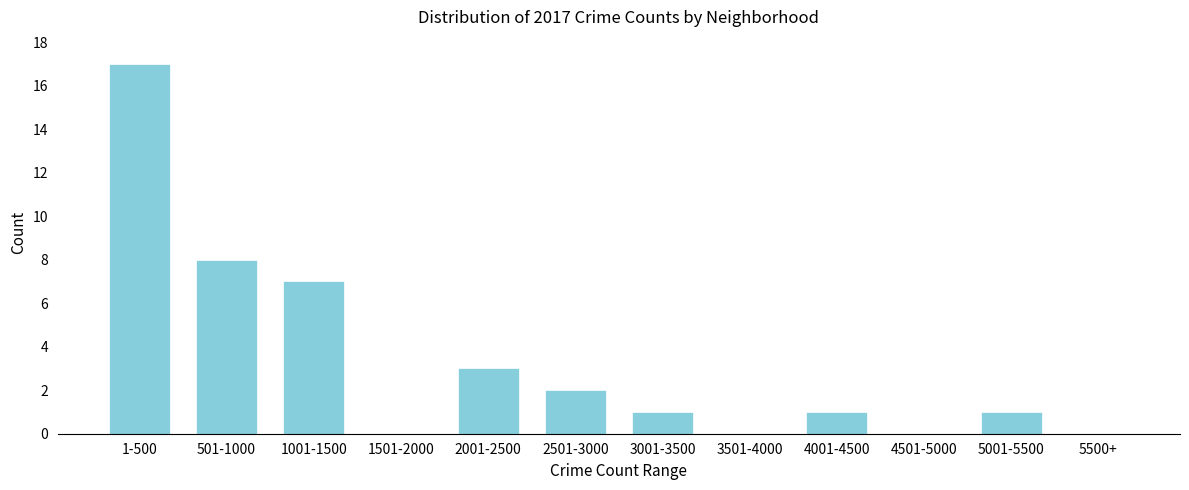

Reading left to right, extract all data points from this chart.

1-500=17	501-1000=8	1001-1500=7	1501-2000=0	2001-2500=3	2501-3000=2	3001-3500=1	3501-4000=0	4001-4500=1	4501-5000=0	5001-5500=1	5500+=0